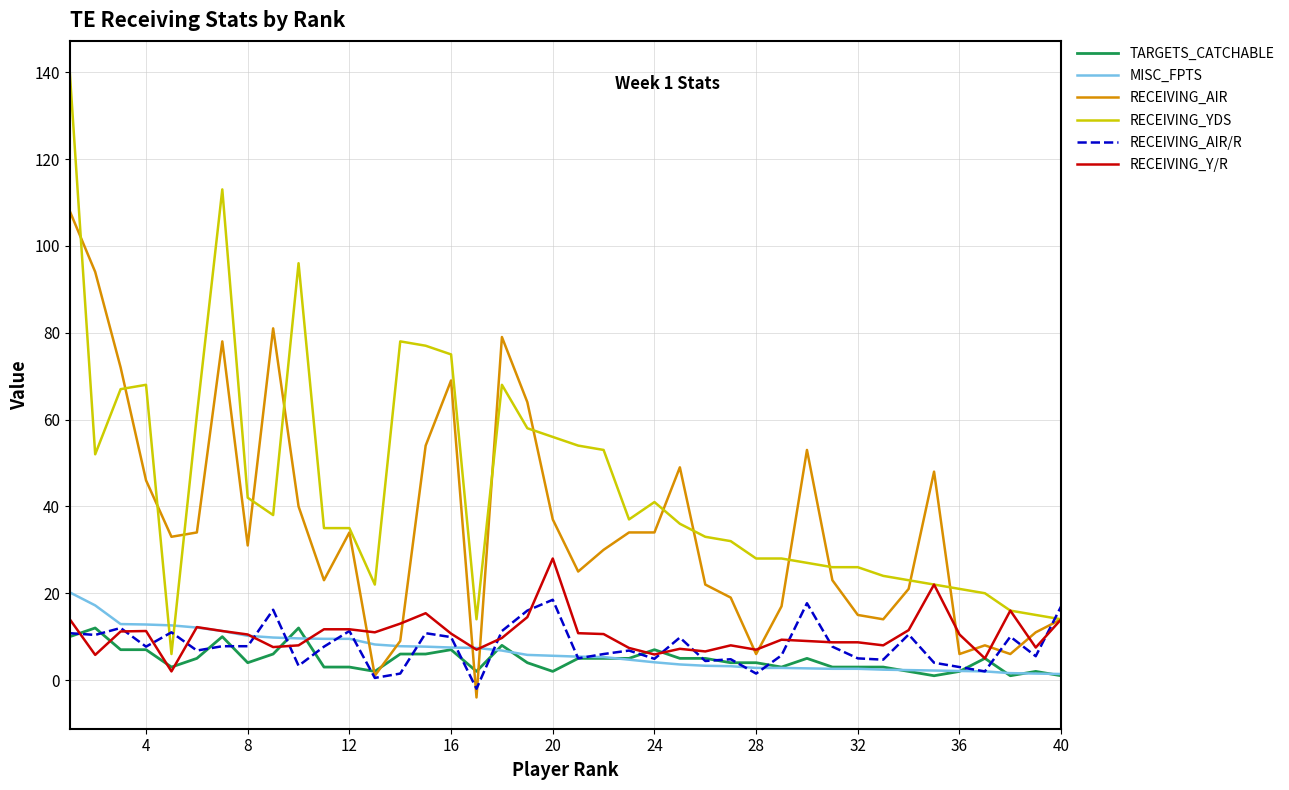

True or false: TARGETS_CATCHABLE and RECEIVING_AIR cross at least once.

True